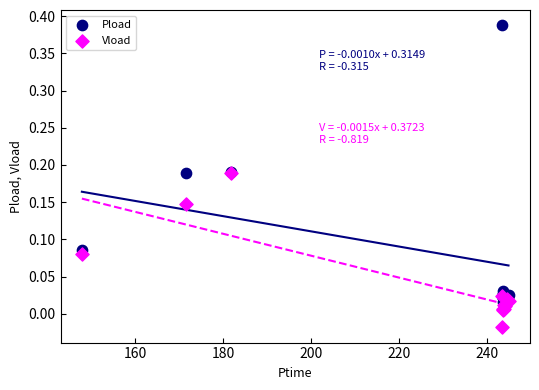

Which series reaches the minimum Y coordinate?

Vload